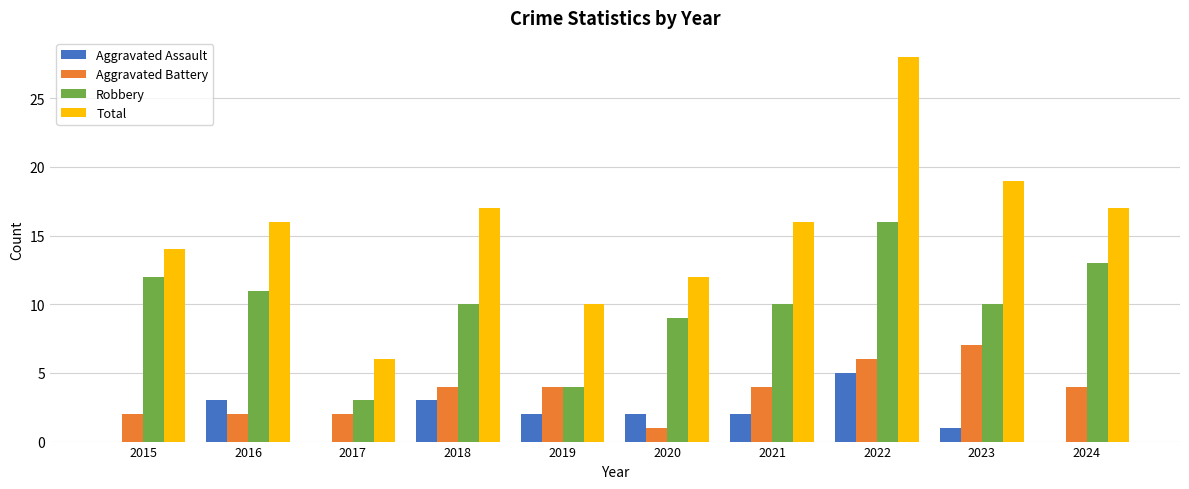

Read the Aggravated Battery value at 2021.

4